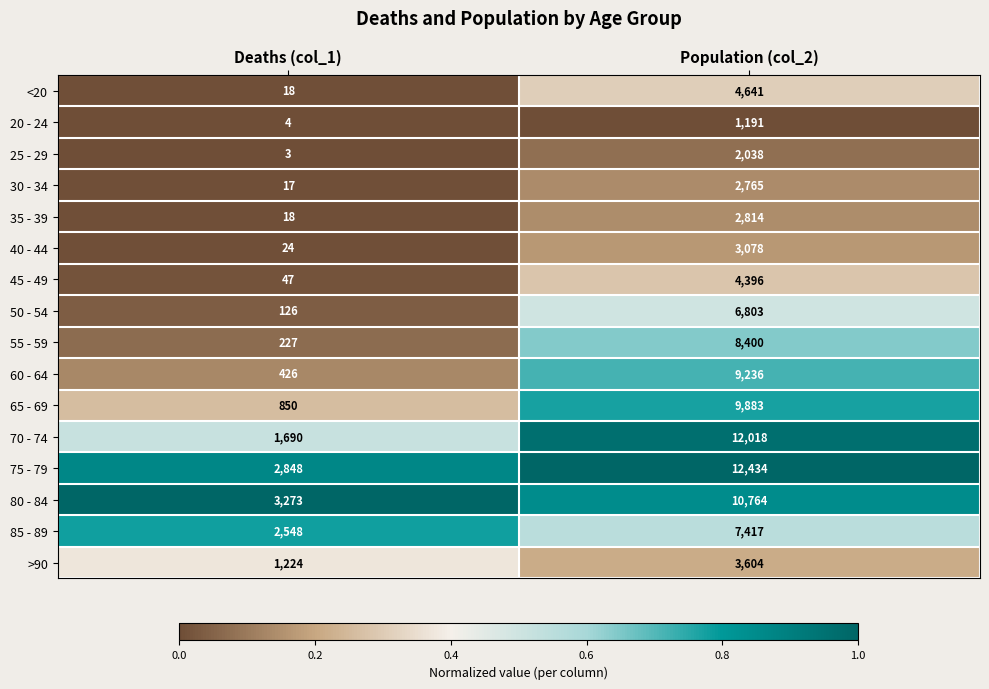

At which category is the sum across all series the highest?

Population (col_2)